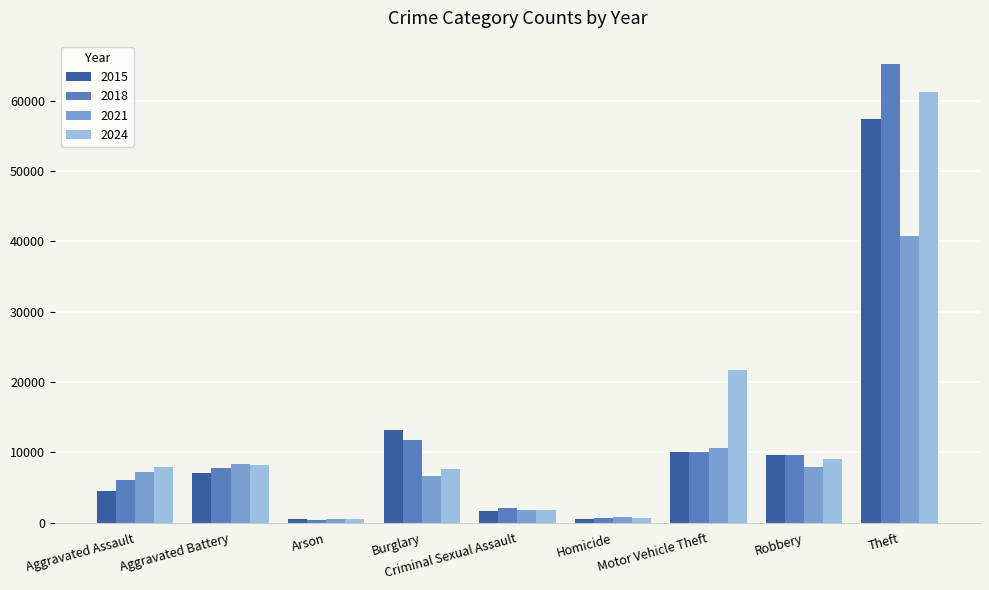

Is it true that 2024 equals 7655 at Burglary?

True